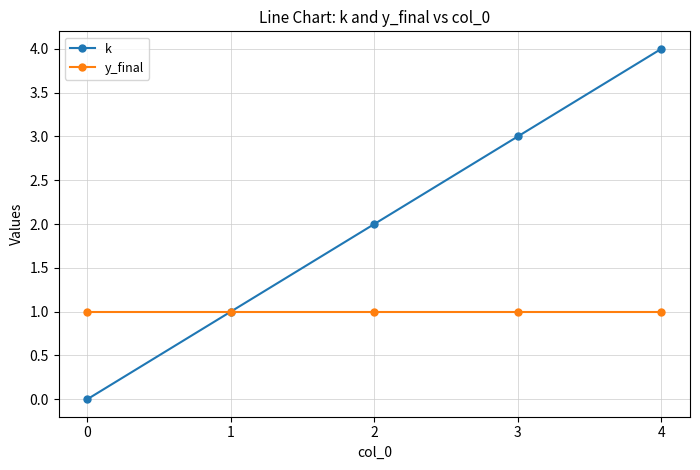

Rank the categories by k value from lowest to highest.

0, 1, 2, 3, 4